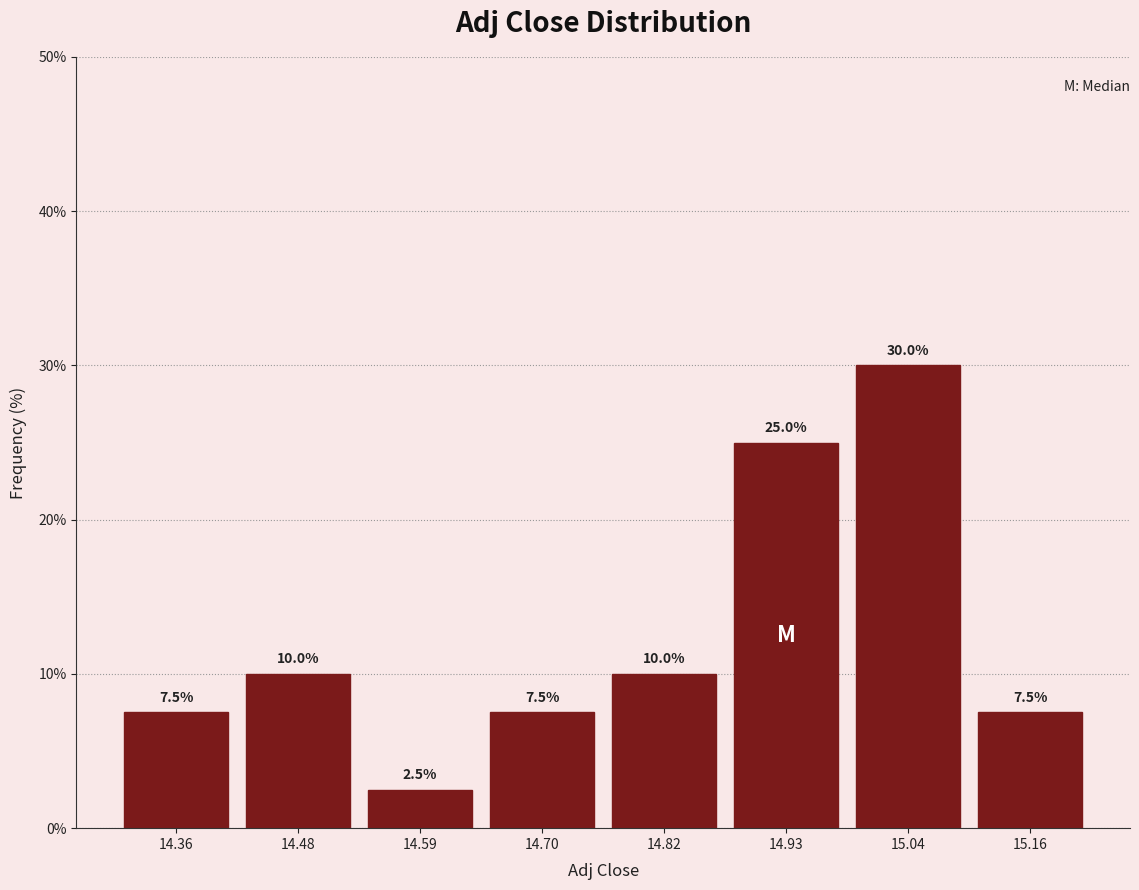

Reading left to right, transcribe all the data shown in this chart.

7.5	10.0	2.5	7.5	10.0	25.0	30.0	7.5